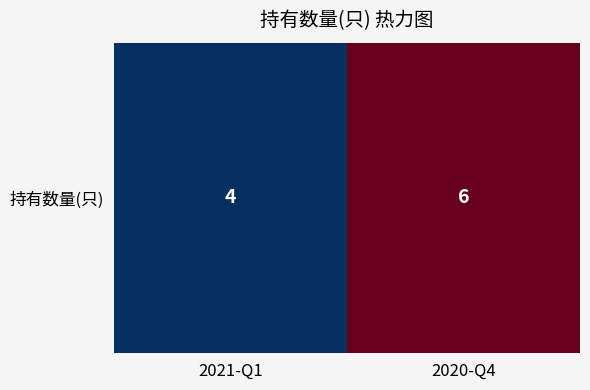

True or false: the data shows 1 at 2021-Q1.

False